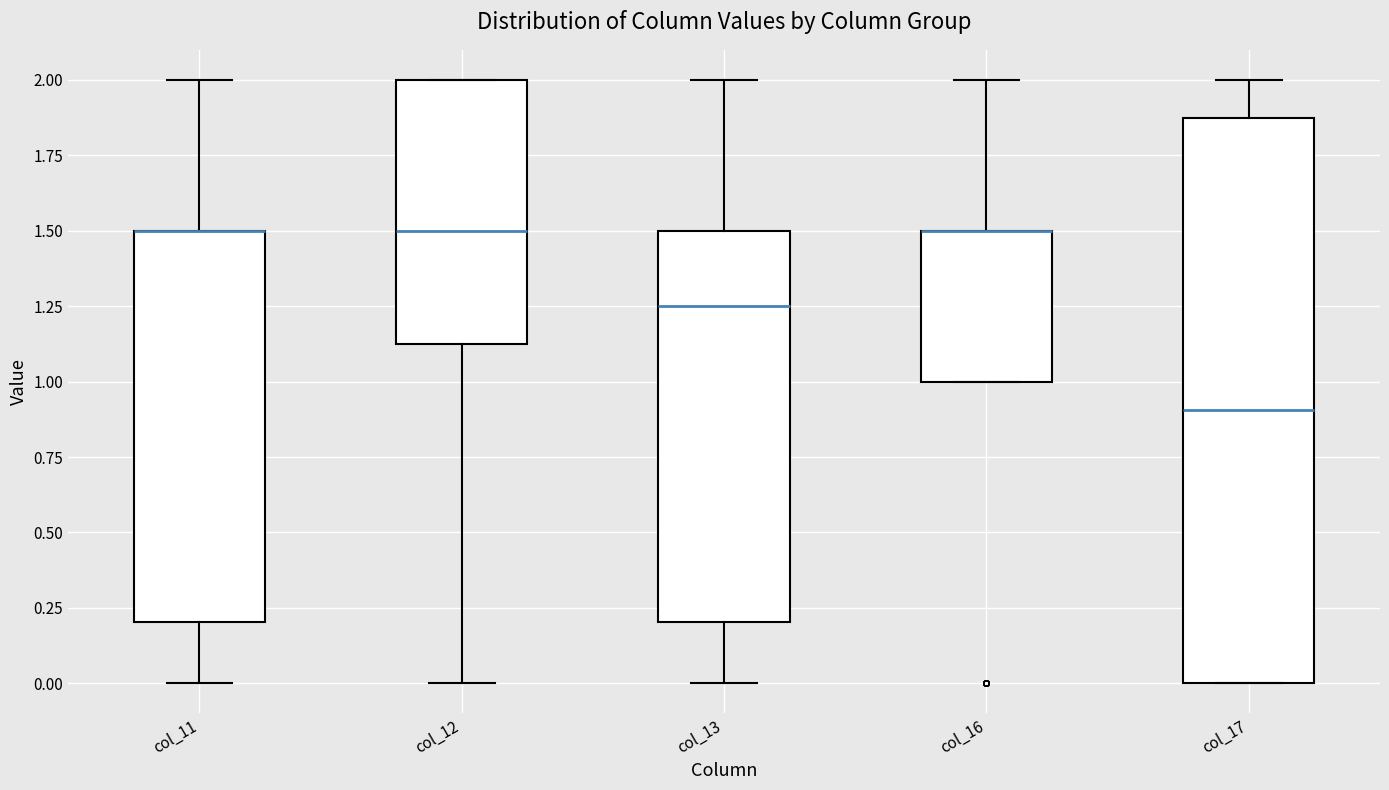

Reading left to right, transcribe this box plot: for each box, give where its median line is, the range the box spans, and where its two whiskers end, as read against the y-axis. The values are not printed on the chart, so give them approximately, as read against the axis.

col_11: median 1.50 (drawn on the box's upper edge), box 0.20 to 1.50, whiskers 0.00 to 2.00
col_12: median 1.50, box 1.15 to 2.00, whiskers 0.00 to 2.00
col_13: median 1.25, box 0.20 to 1.50, whiskers 0.00 to 2.00
col_16: median 1.50 (drawn on the box's upper edge), box 1.00 to 1.50, whiskers 1.00 to 2.00
col_17: median 0.90, box 0.00 to 1.90, whiskers 0.00 to 2.00